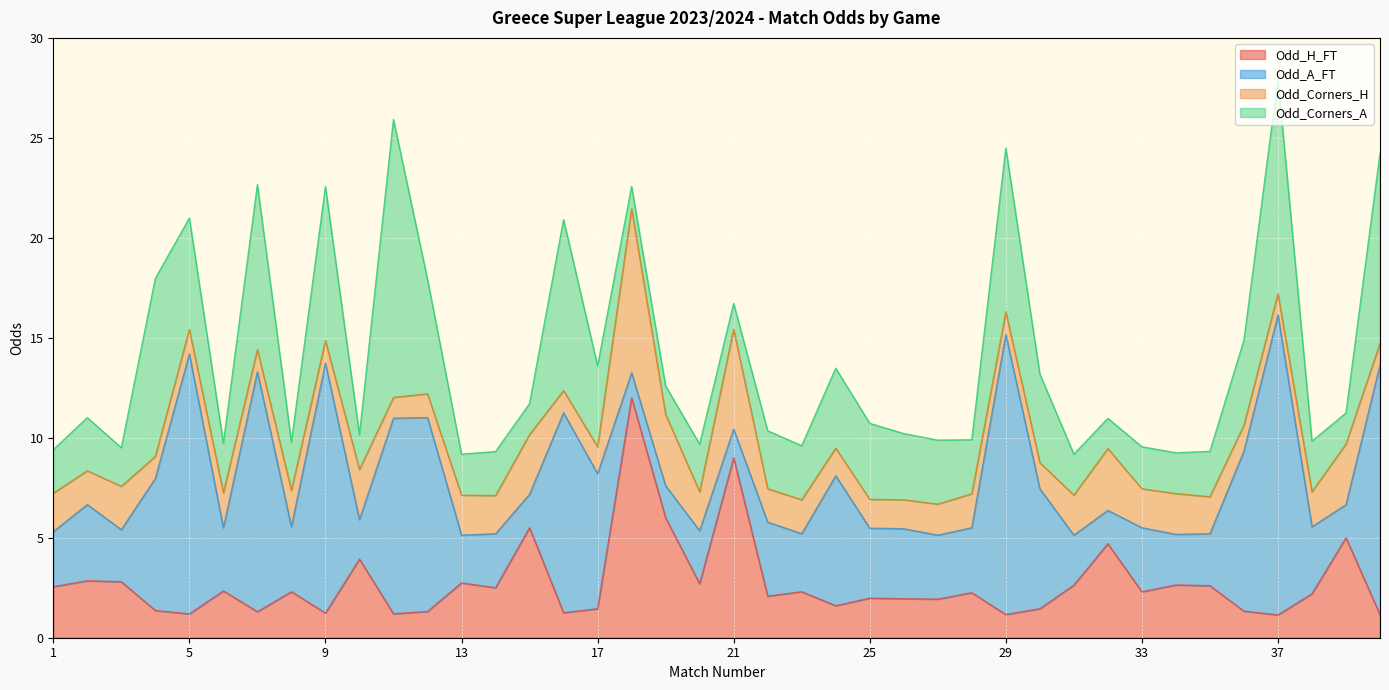

What is the difference between the highest and lowest values at 13?

0.7